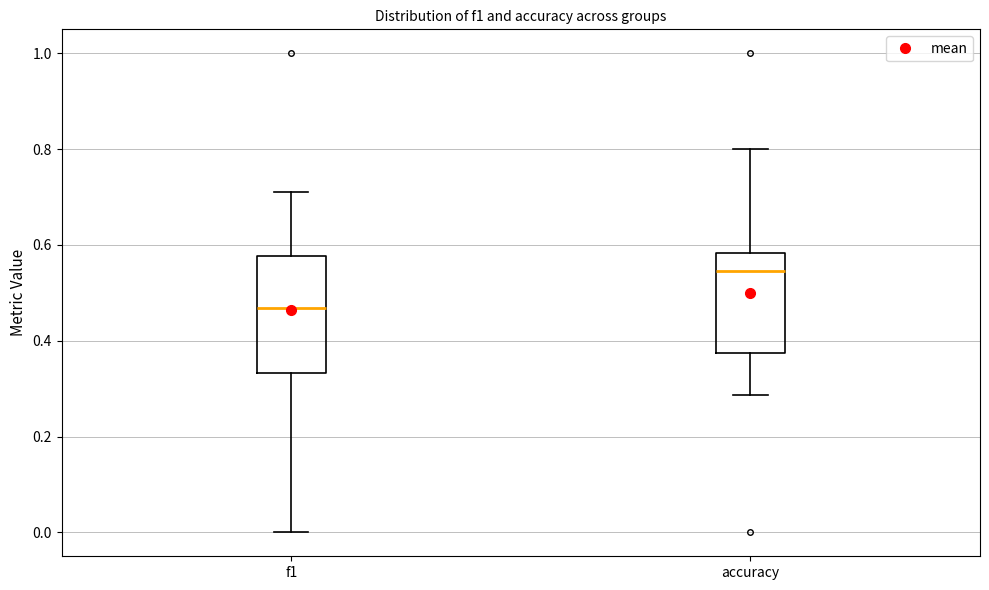

Which box is the tallest, from its lower edge to its upper edge?

f1